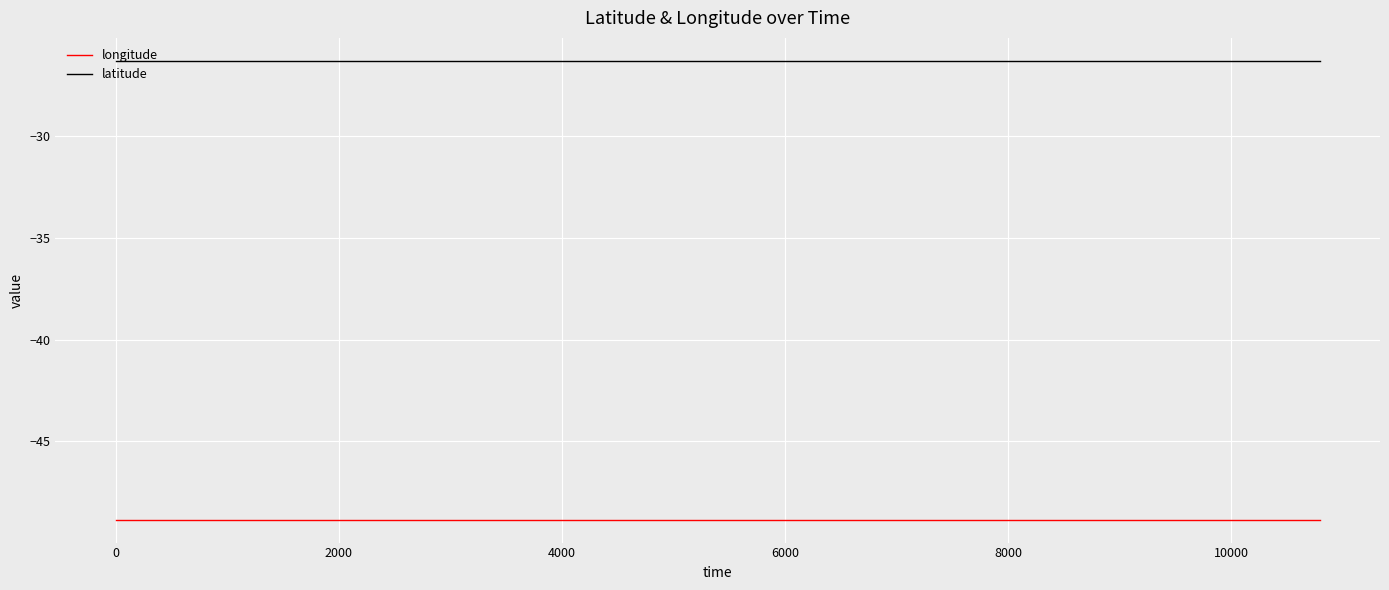

What is the greatest value displayed?

-26.3